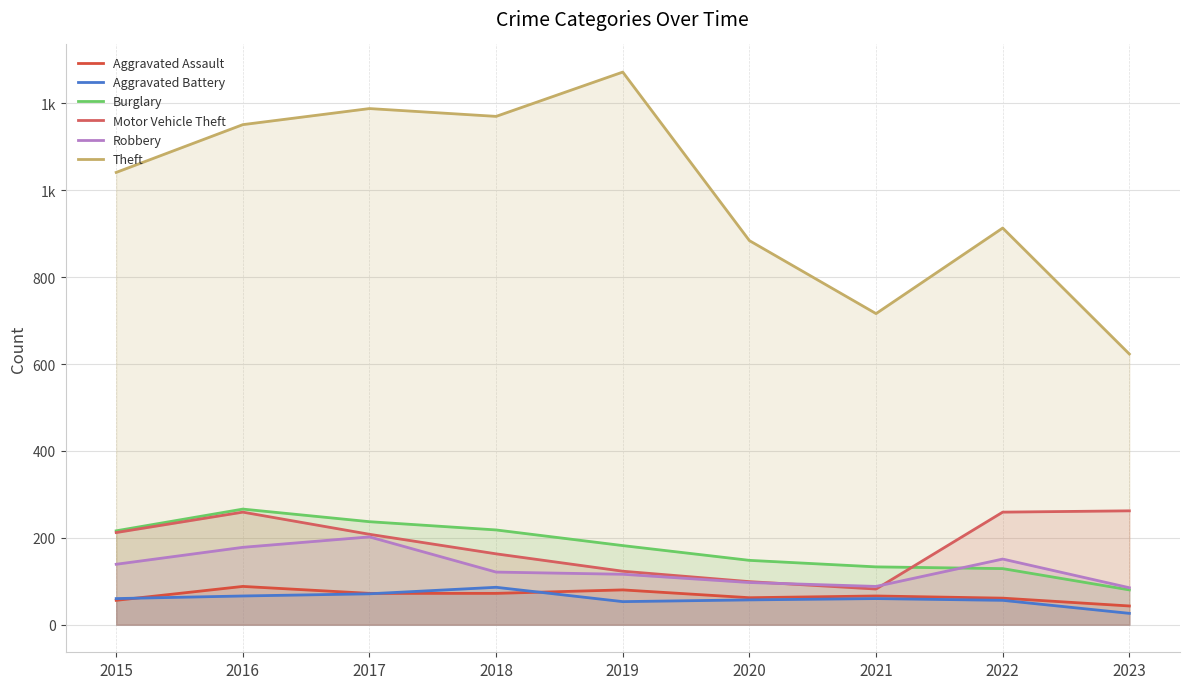

At which label is Burglary closest to 173?

2019